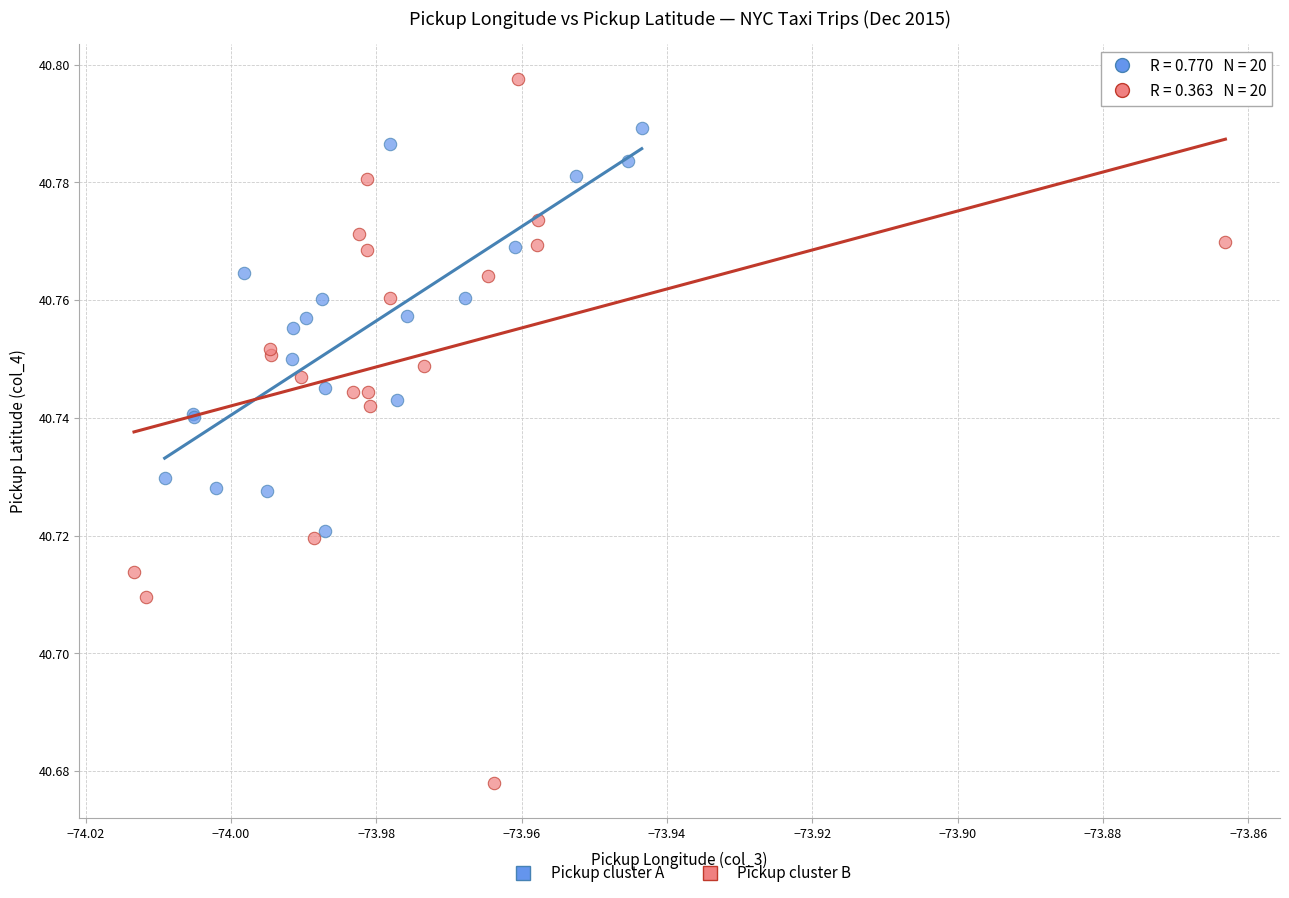

Which series has the widest spread of Y values?

Pickup cluster B